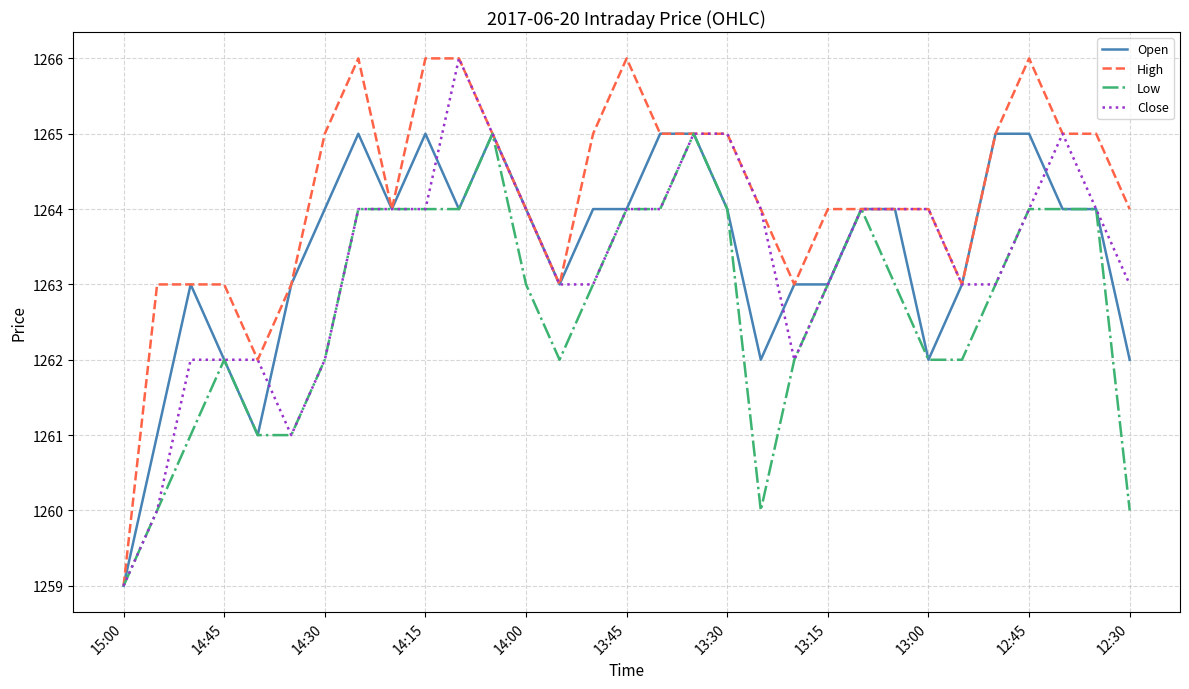

Which series has the largest total across all categories?

High